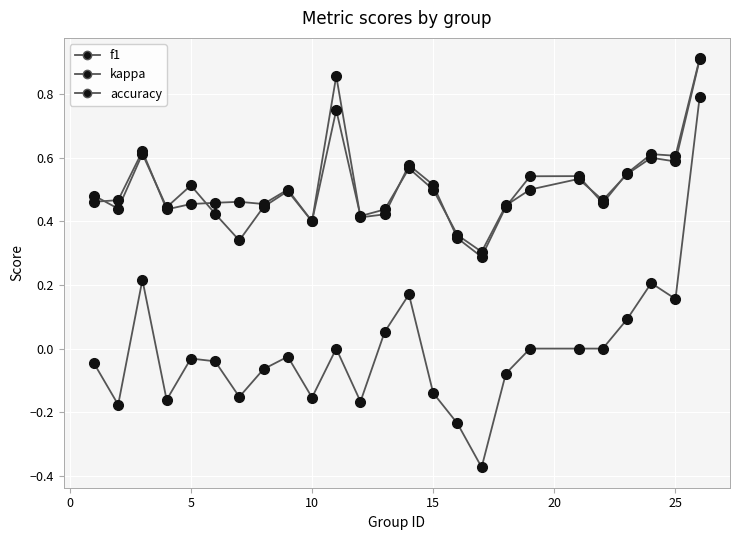

Does the chart have visible grid lines?

Yes